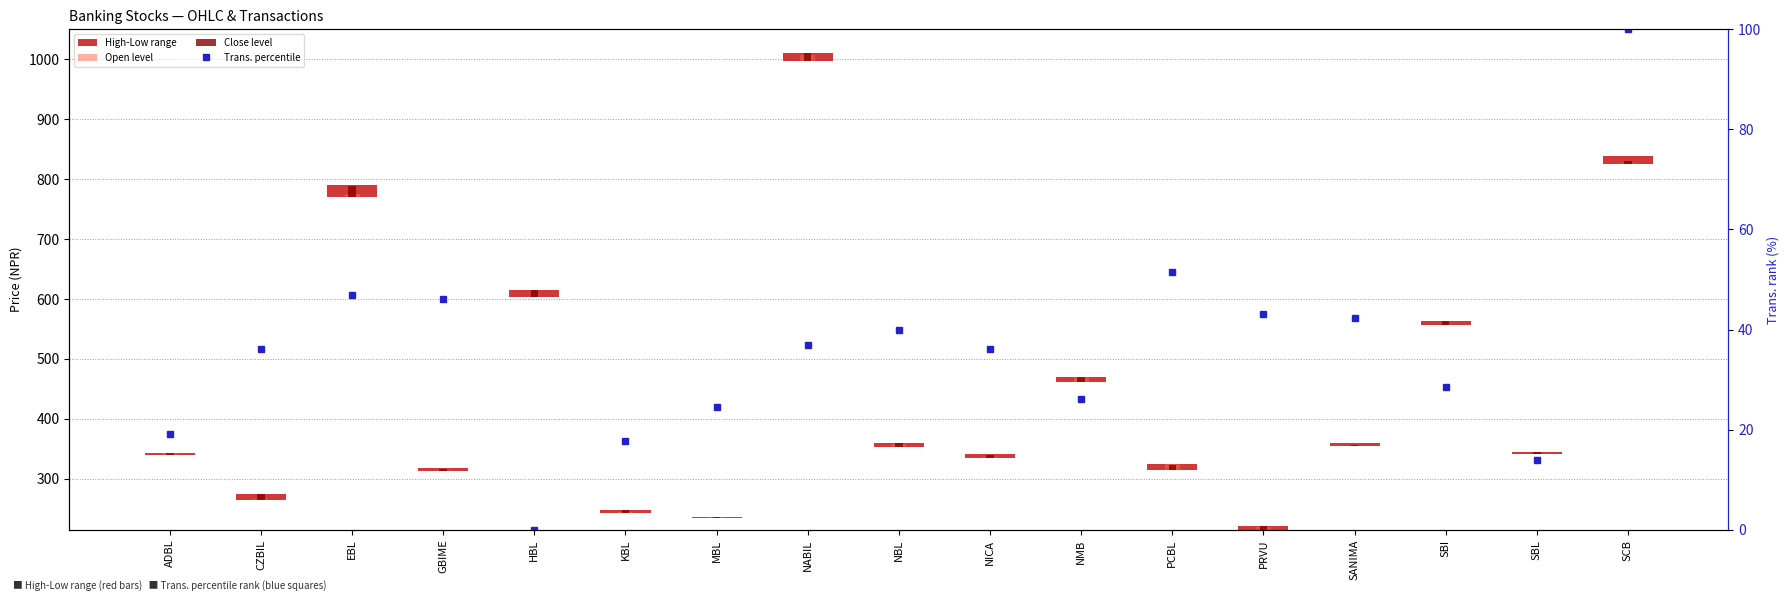

The Close level series shows 3.2 at SANIMA. True or false?

False